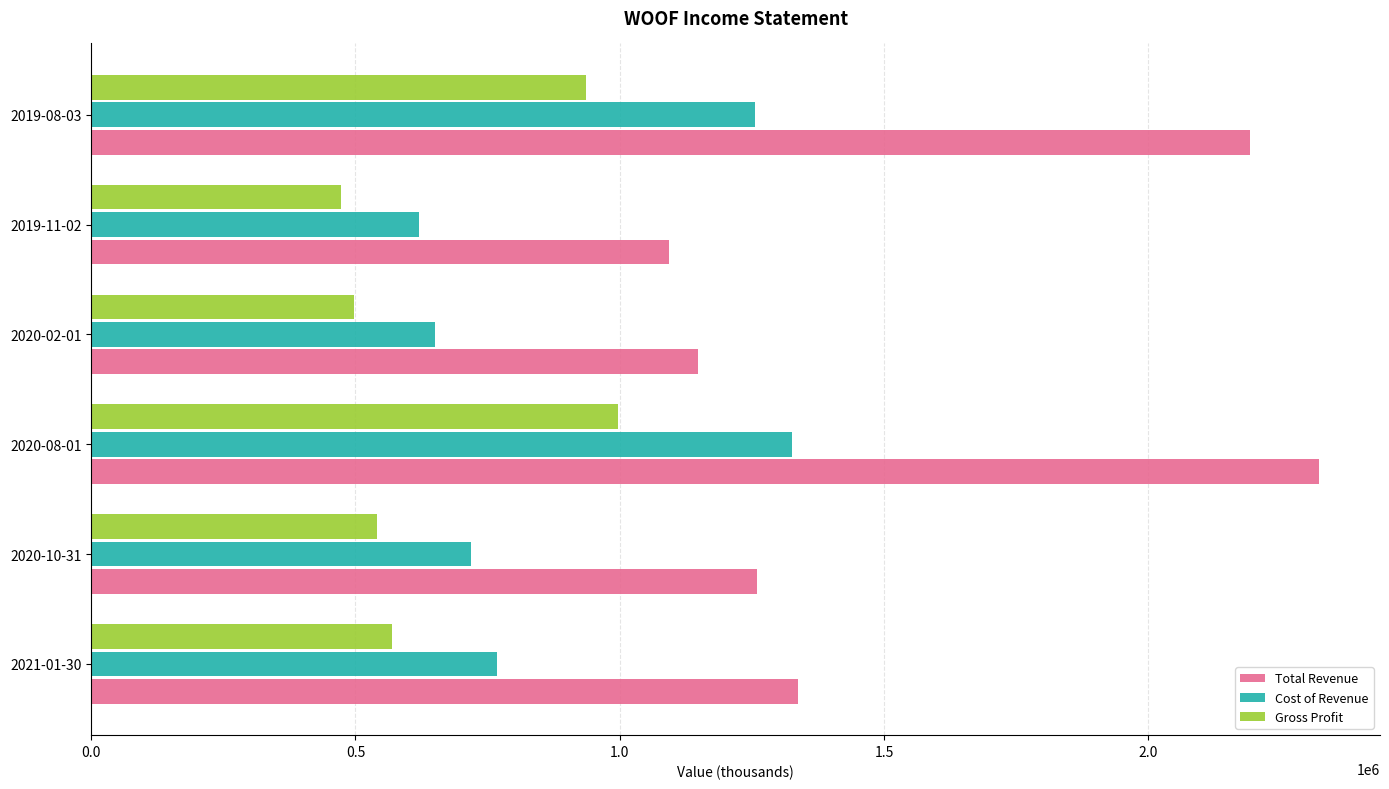

What is the average value of the Total Revenue series?

1559133